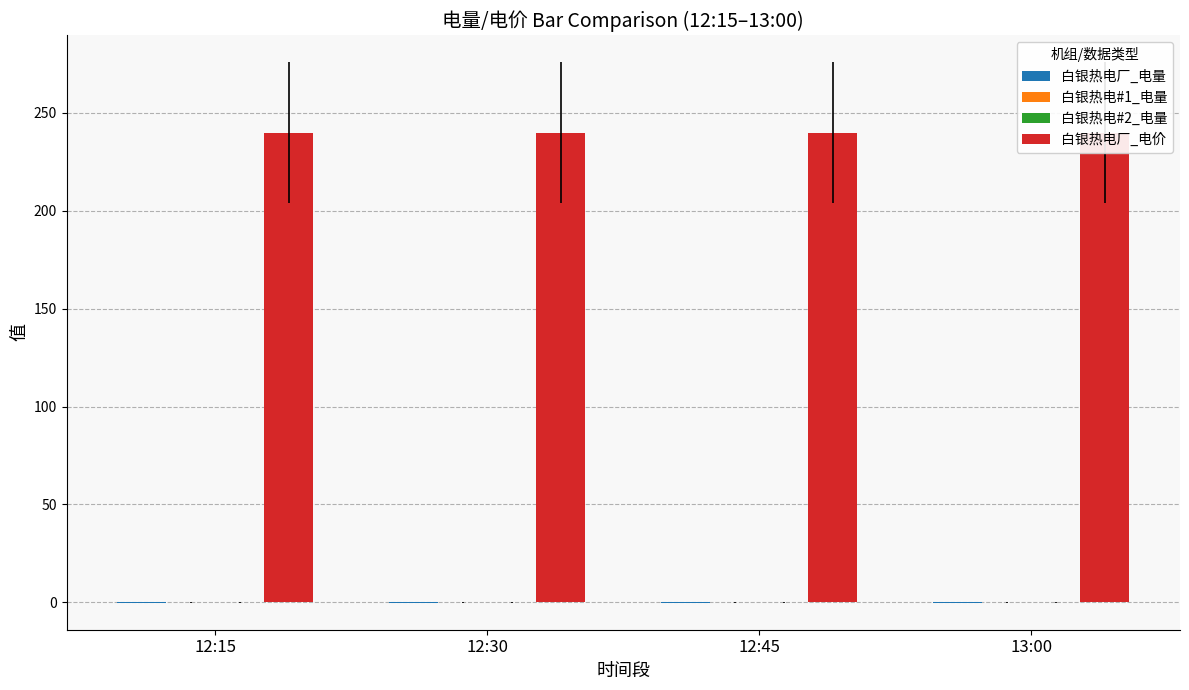

Reading right to left, what are all the values shown in this chart?

白银热电厂_电量: 13:00=-0.1	12:45=-0.1	12:30=-0.1	12:15=-0.1
白银热电#1_电量: 13:00=-0.1	12:45=-0.1	12:30=-0.1	12:15=-0.1
白银热电#2_电量: 13:00=-0.1	12:45=-0.1	12:30=-0.1	12:15=-0.1
白银热电厂_电价: 13:00=239.9	12:45=239.9	12:30=239.9	12:15=239.9